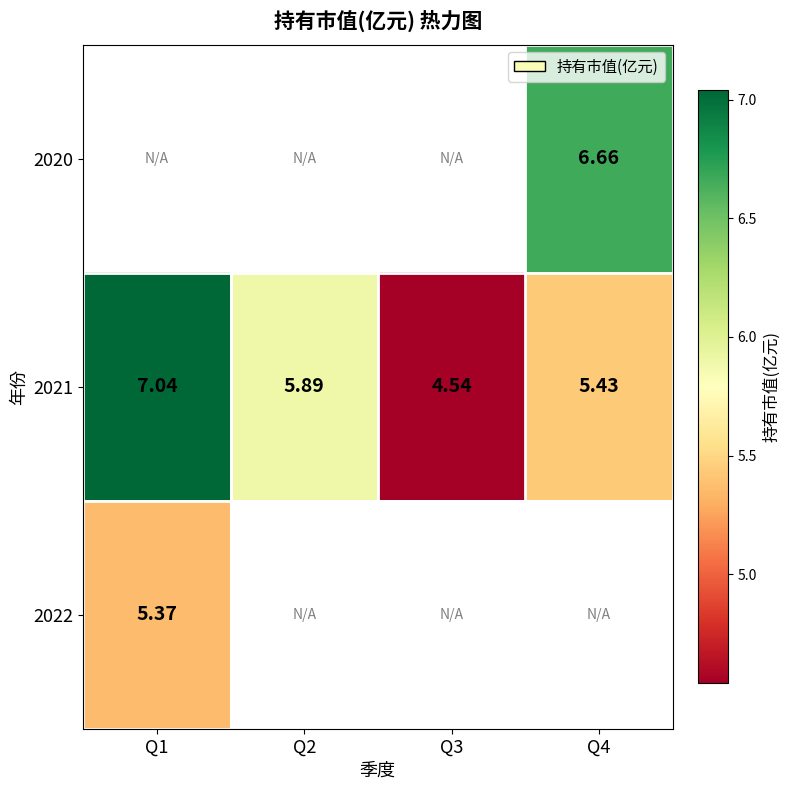

List the series in order of their overall mean, highest first.

2020, 2021, 2022